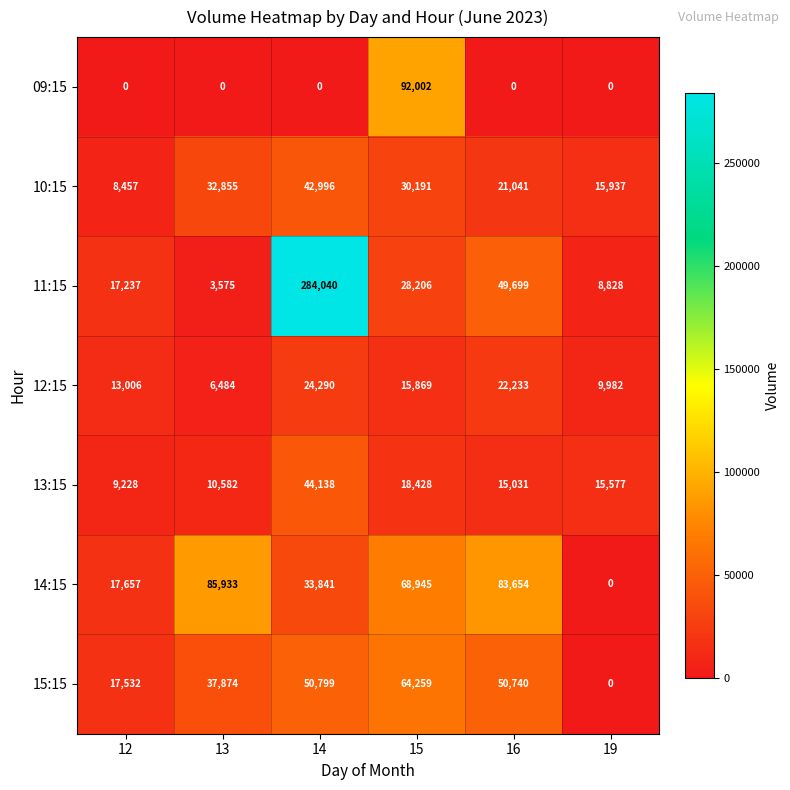

Which series has the largest total across all categories?

11:15